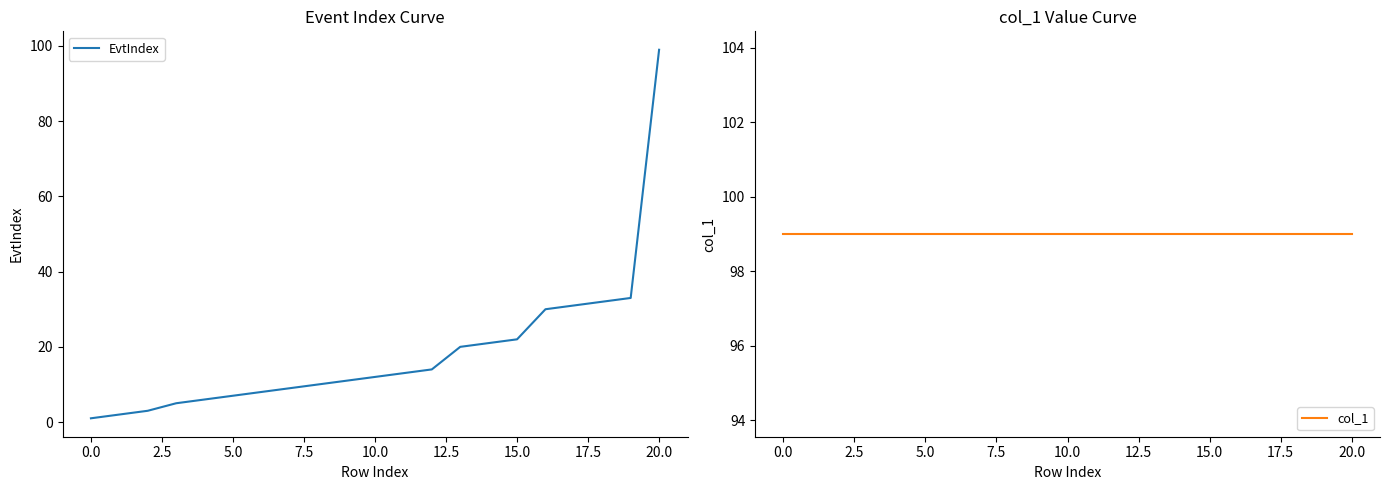

Count the number of categories in the chart.

21